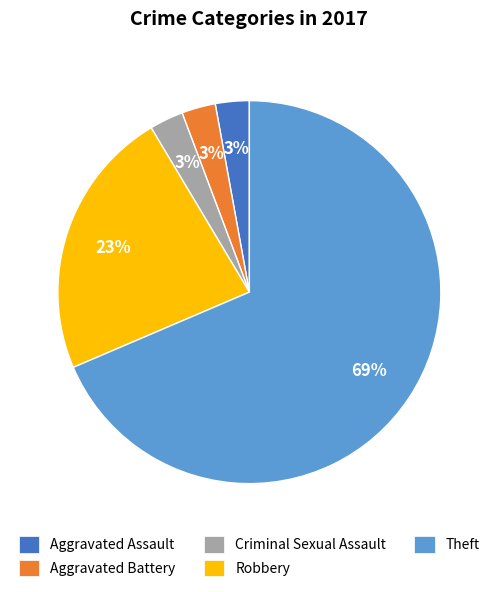

Which slice is the largest?

Theft